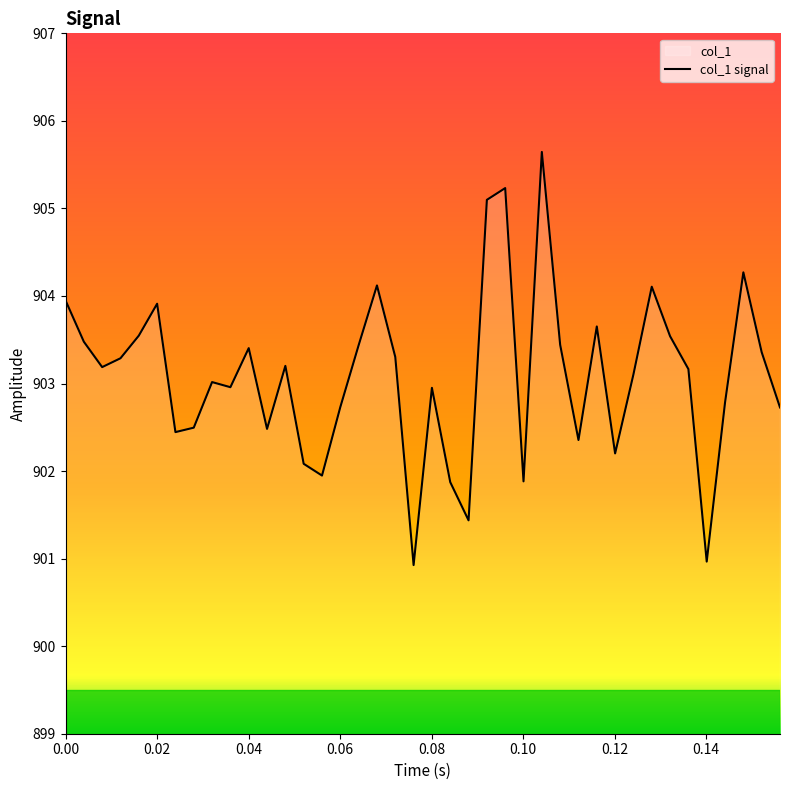

What is the maximum value shown in the chart?

905.6